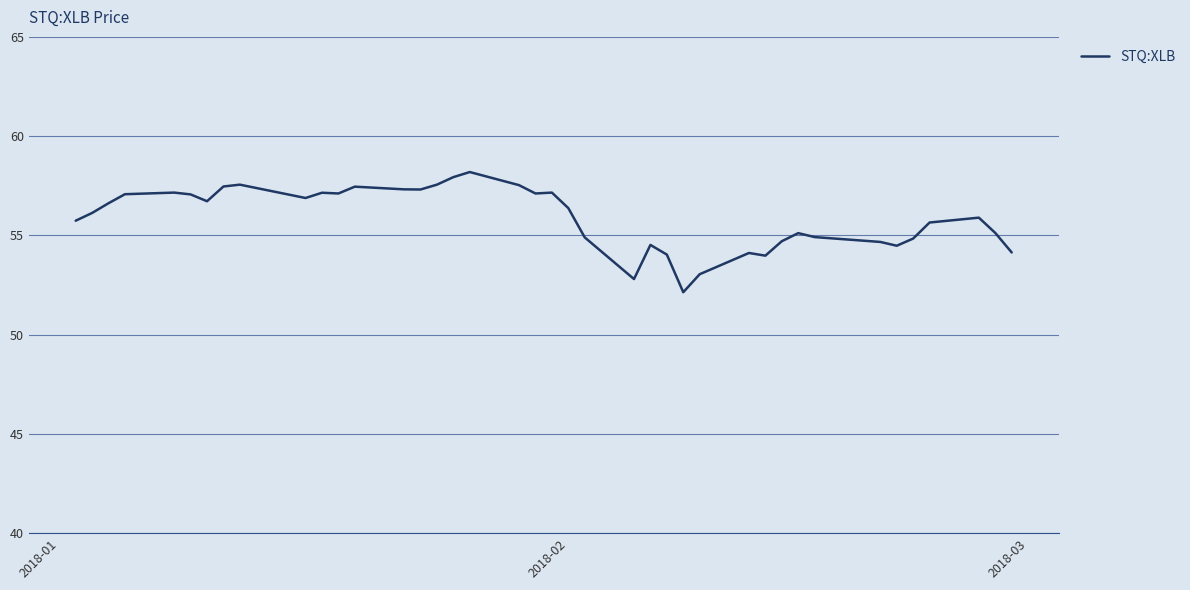

What is the greatest value displayed?

58.2